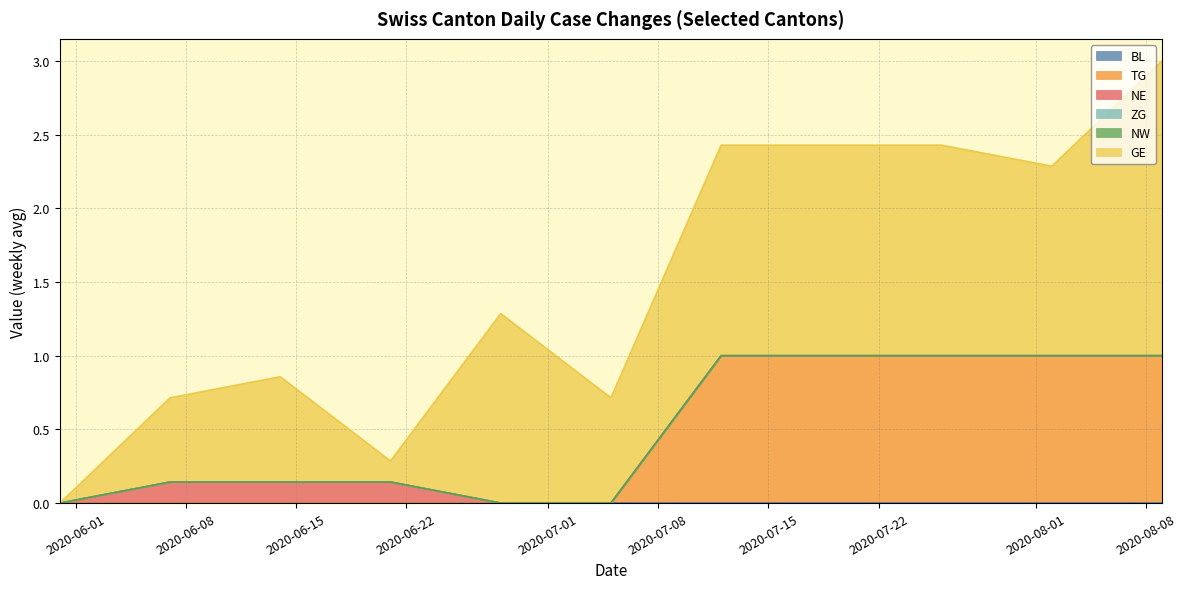

At which label does BL reach its peak?

2020-06-01